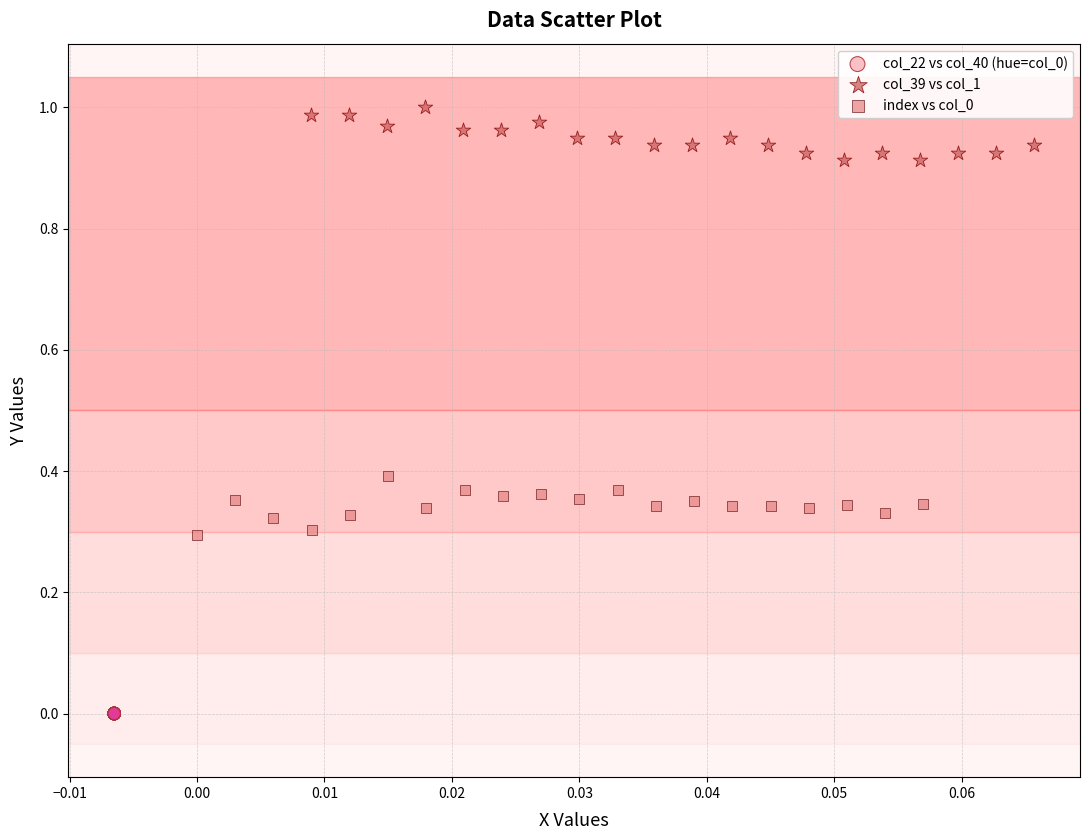

Which series reaches the minimum Y coordinate?

col_22 vs col_40 (hue=col_0)